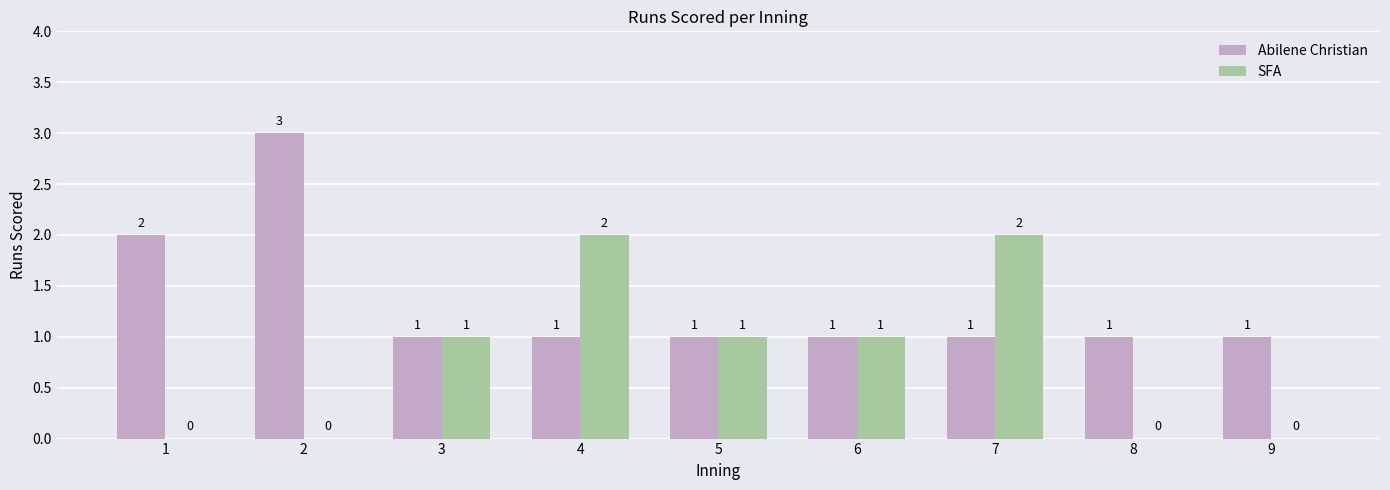

Reading left to right, what are all the values shown in this chart?

Abilene Christian: 1=2	2=3	3=1	4=1	5=1	6=1	7=1	8=1	9=1
SFA: 1=0	2=0	3=1	4=2	5=1	6=1	7=2	8=0	9=0